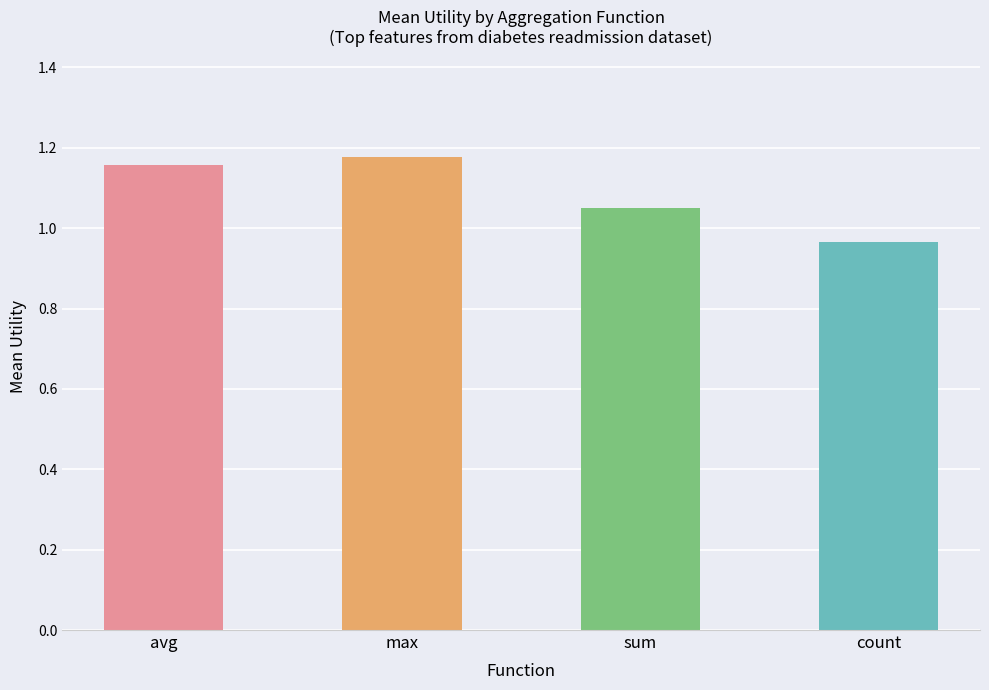

Which label corresponds to the largest value in the chart?

max